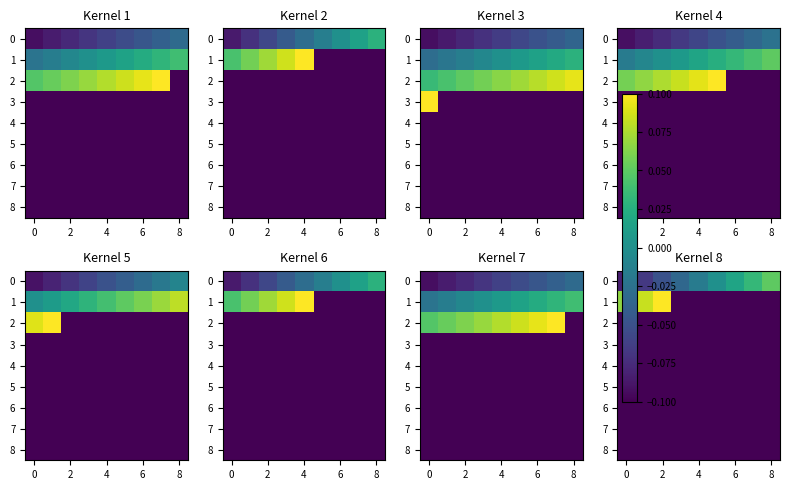

The value of 4 at 0 is -0.0. True or false?

False